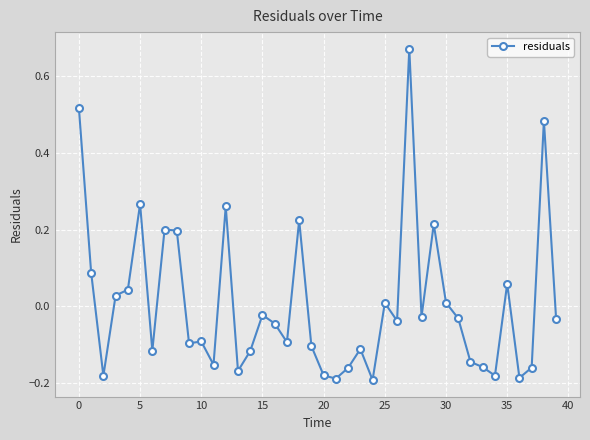

True or false: there are more than 0 points higher than both neighbors.

True